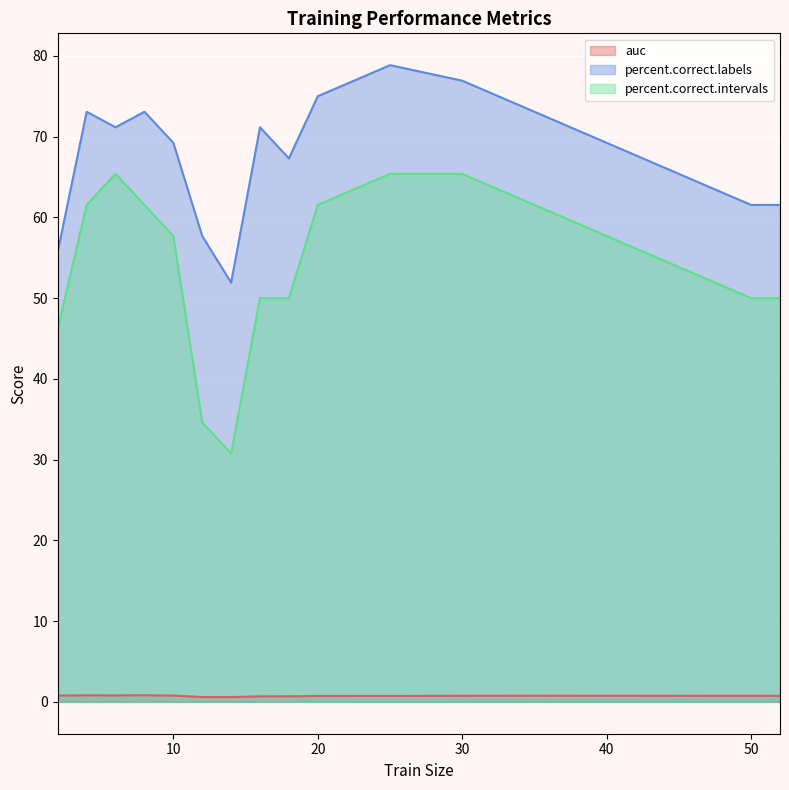

What is the highest value of the percent.correct.labels series?

78.8